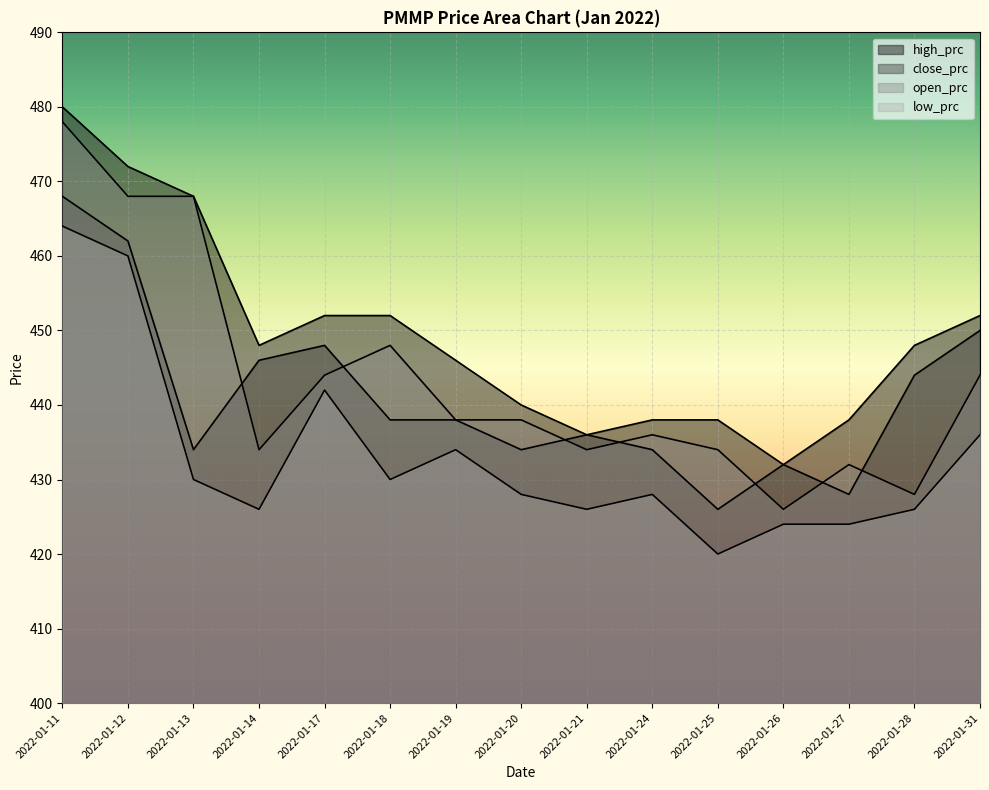

How many values in the high_prc series are below 448?

7